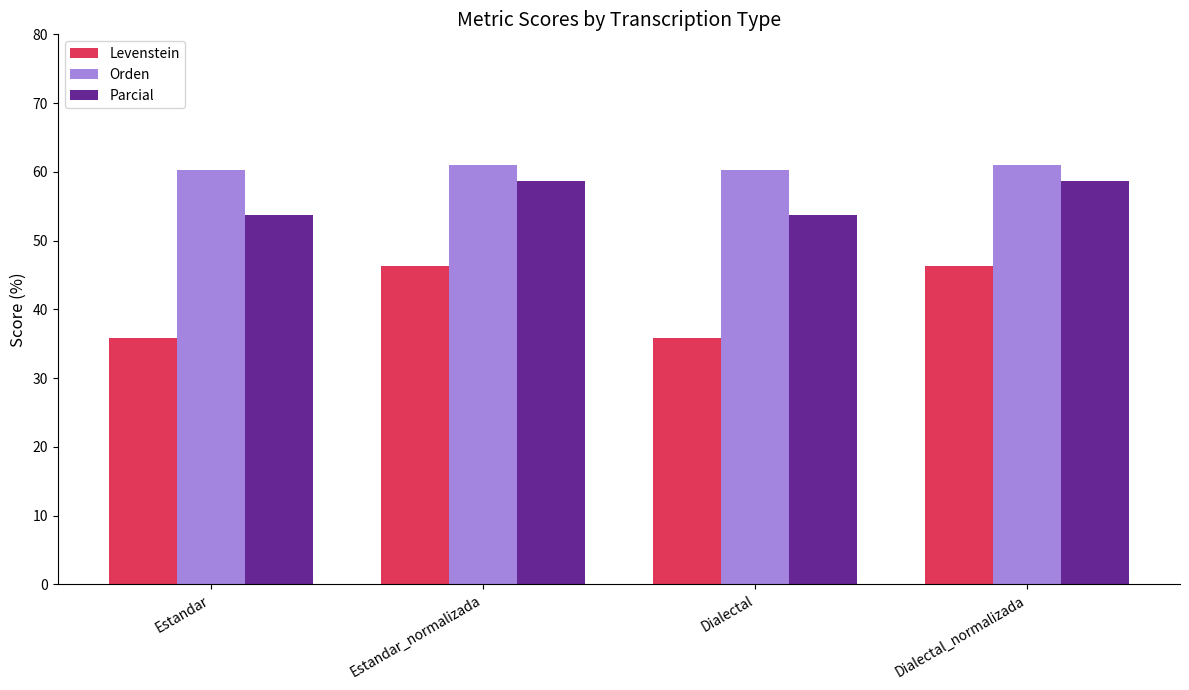

What is the label of the 2nd bar from the right?

Dialectal